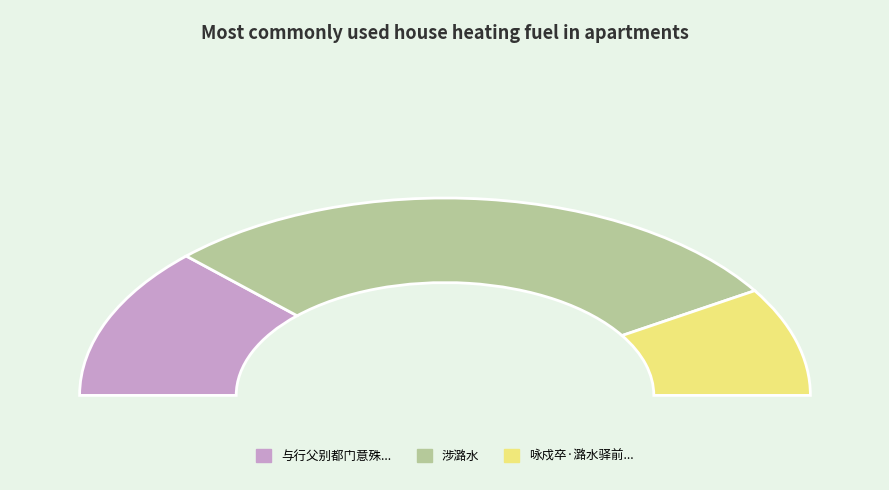

What is the change in value from 与行父别都门意殊恋恋抵潞水则象先尚未发舟把臂惊讶雄饮浃日言念行父再赠此章 to 涉潞水?

+705865